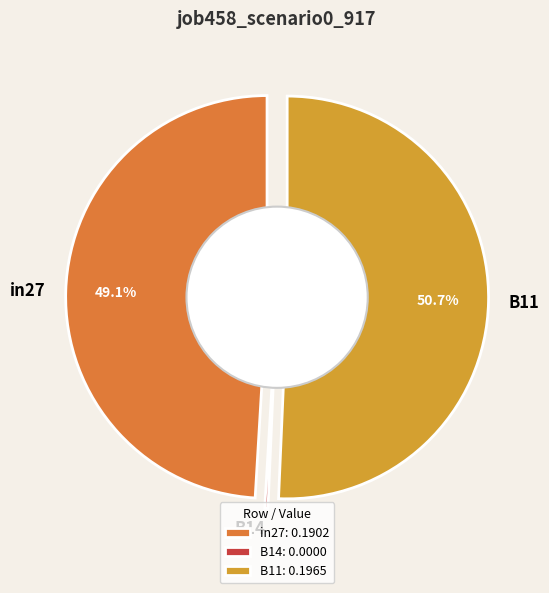

How many slices are in this pie chart?

3